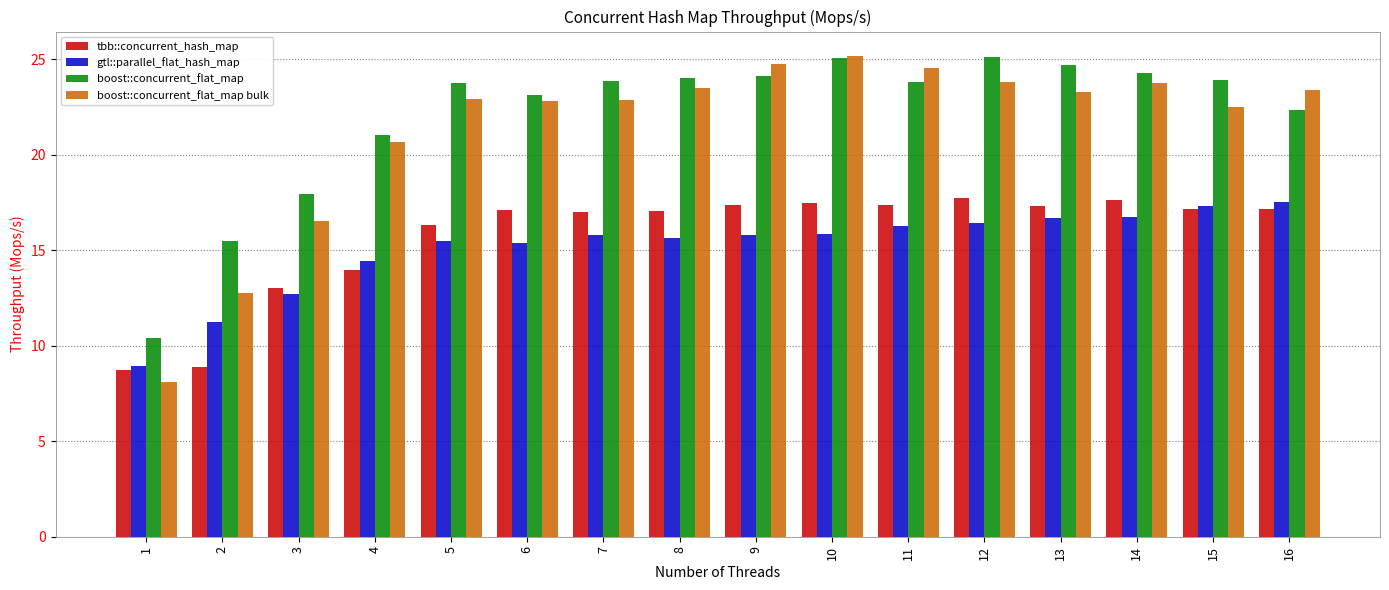

What is the difference between the highest and lowest values at 16?

6.2